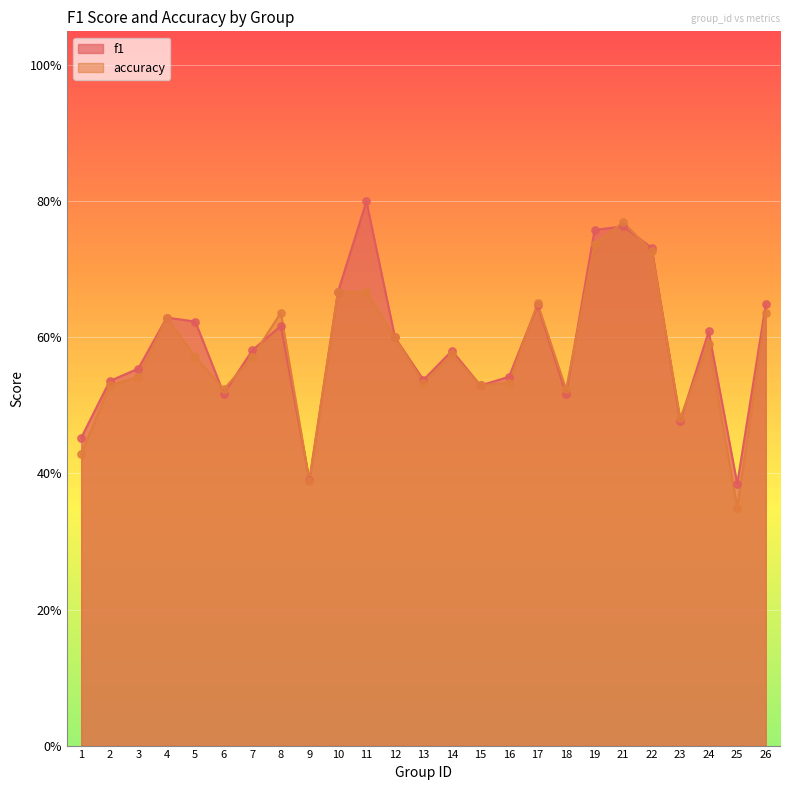

Is the value of f1 at 17 greater than the value of accuracy at 3?

Yes